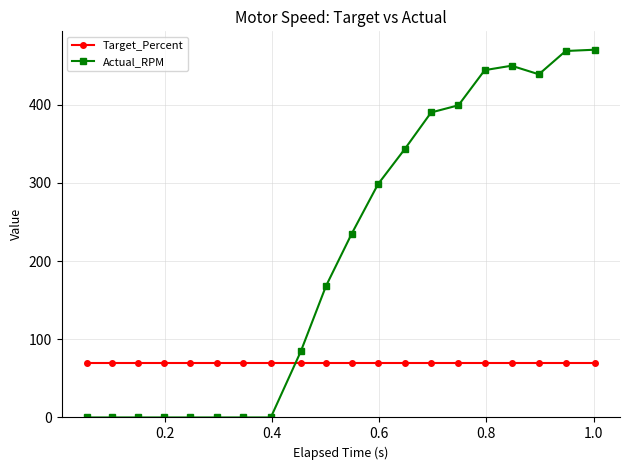

What is the lowest value of the Target_Percent series?

70.0